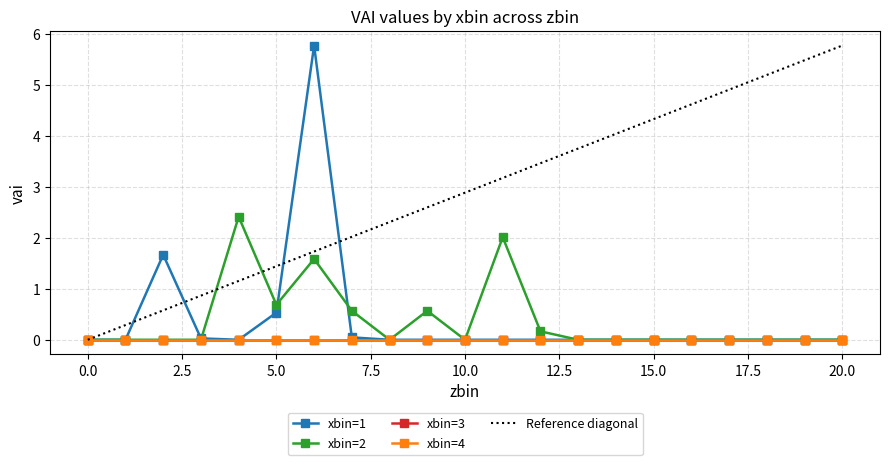

Reading left to right, transcribe all the data shown in this chart.

xbin=1: 0.0	0.0	1.7	0.0	0.0	0.5	5.8	0.0	0.0	0.0	0.0	0.0	0.0	0.0	0.0	0.0	0.0	0.0	0.0	0.0	0.0
xbin=2: 0.0	0.0	0.0	0.0	2.4	0.7	1.6	0.6	0.0	0.6	0.0	2.0	0.2	0.0	0.0	0.0	0.0	0.0	0.0	0.0	0.0
xbin=3: 0.0	0.0	0.0	0.0	0.0	0.0	0.0	0.0	0.0	0.0	0.0	0.0	0.0	0.0	0.0	0.0	0.0	0.0	0.0	0.0	0.0
xbin=4: 0.0	0.0	0.0	0.0	0.0	0.0	0.0	0.0	0.0	0.0	0.0	0.0	0.0	0.0	0.0	0.0	0.0	0.0	0.0	0.0	0.0
Reference diagonal: 0.0	0.3	0.6	0.9	1.2	1.4	1.7	2.0	2.3	2.6	2.9	3.2	3.5	3.8	4.0	4.3	4.6	4.9	5.2	5.5	5.8